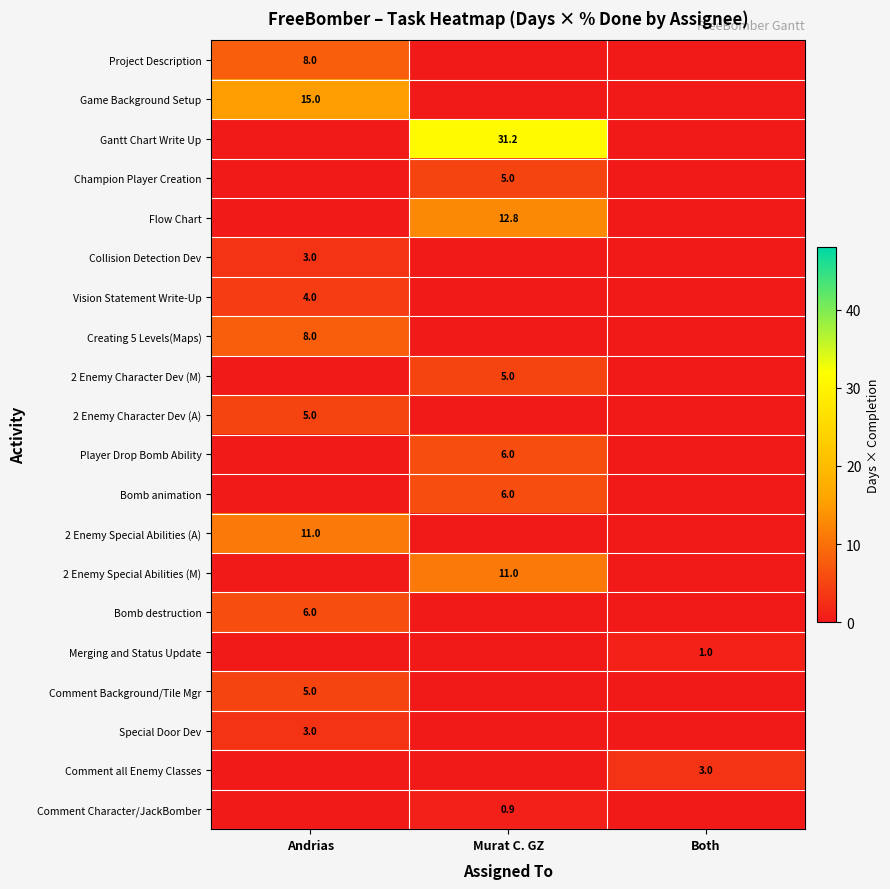

The value of Comment all Enemy Classes at Both is 1.0. True or false?

False